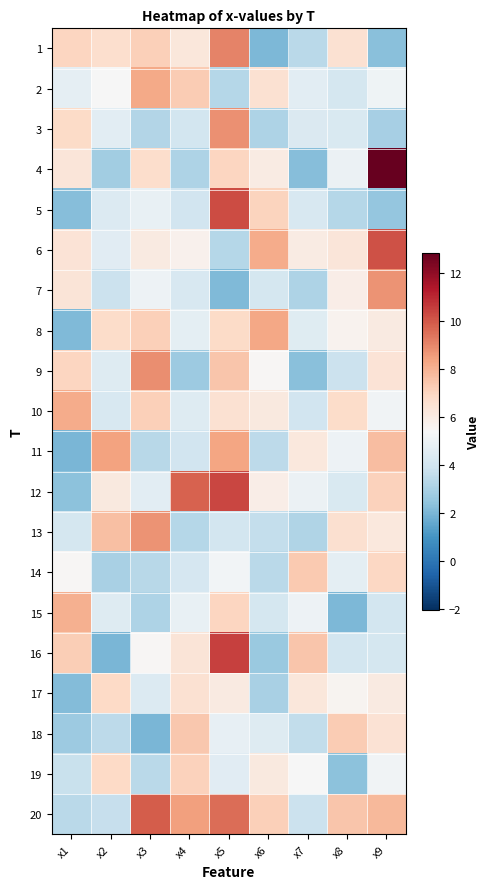

How many categories are shown in the chart?

9